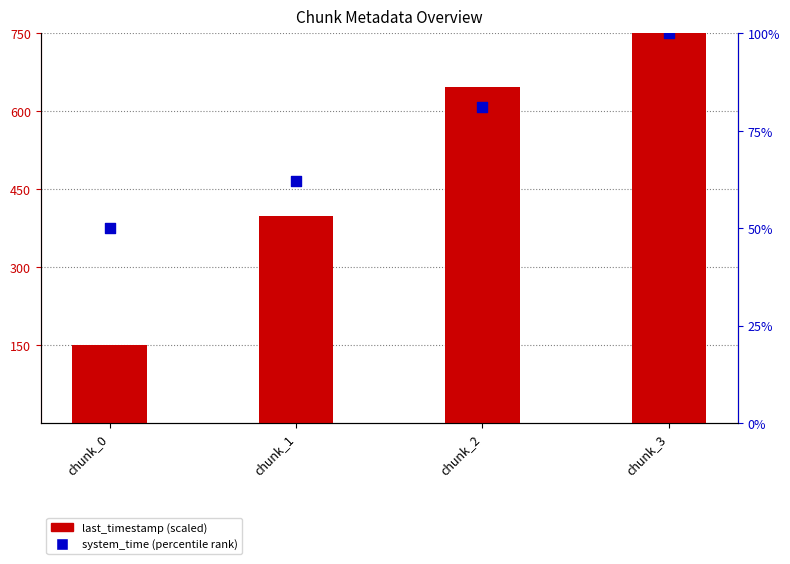

Which series has the largest total across all categories?

last_timestamp (scaled)